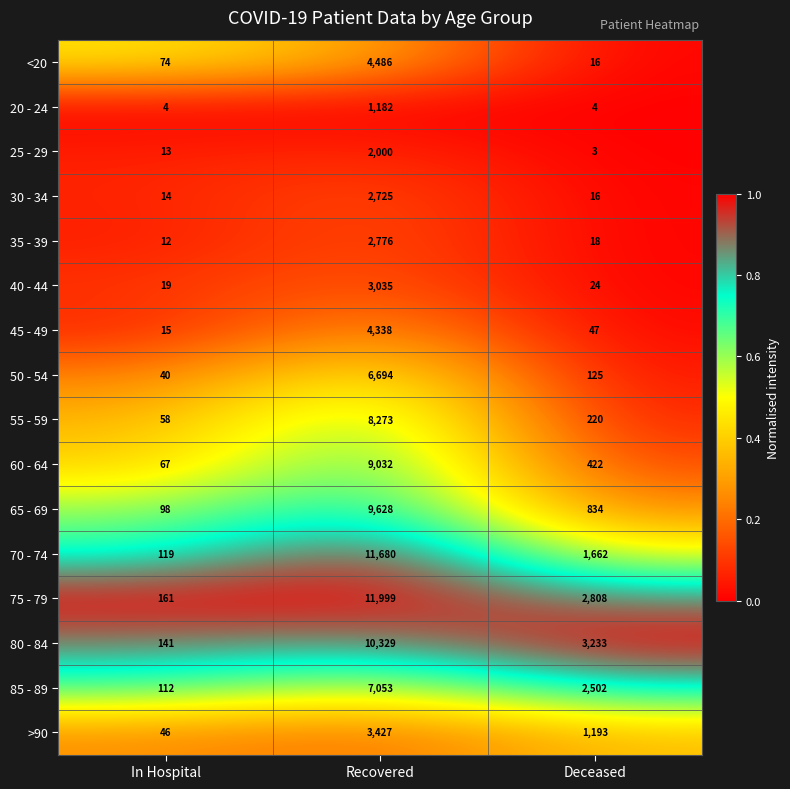

True or false: 45 - 49 has a value of 15 at In Hospital.

True